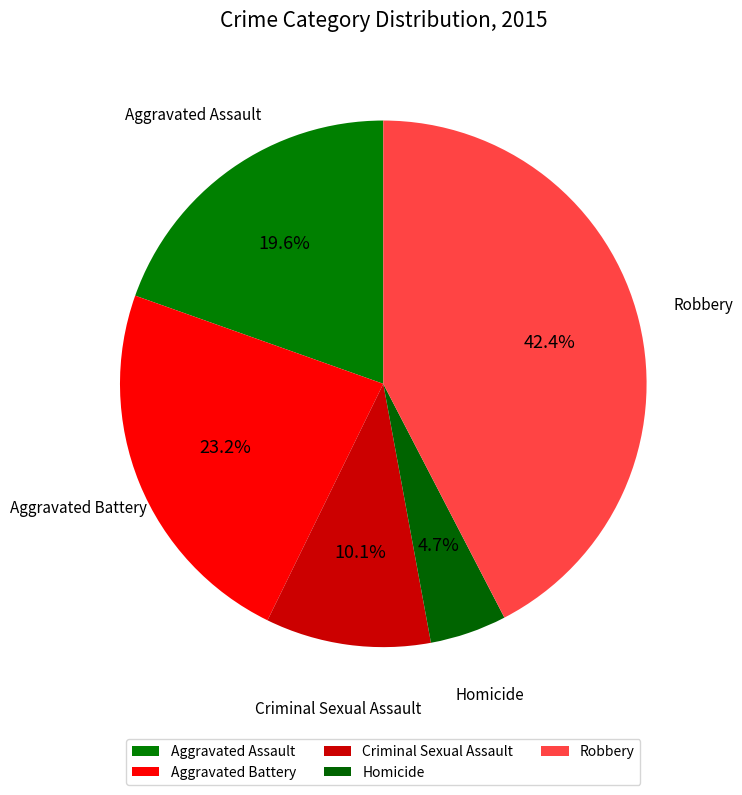

Does any single category account for the majority?

No